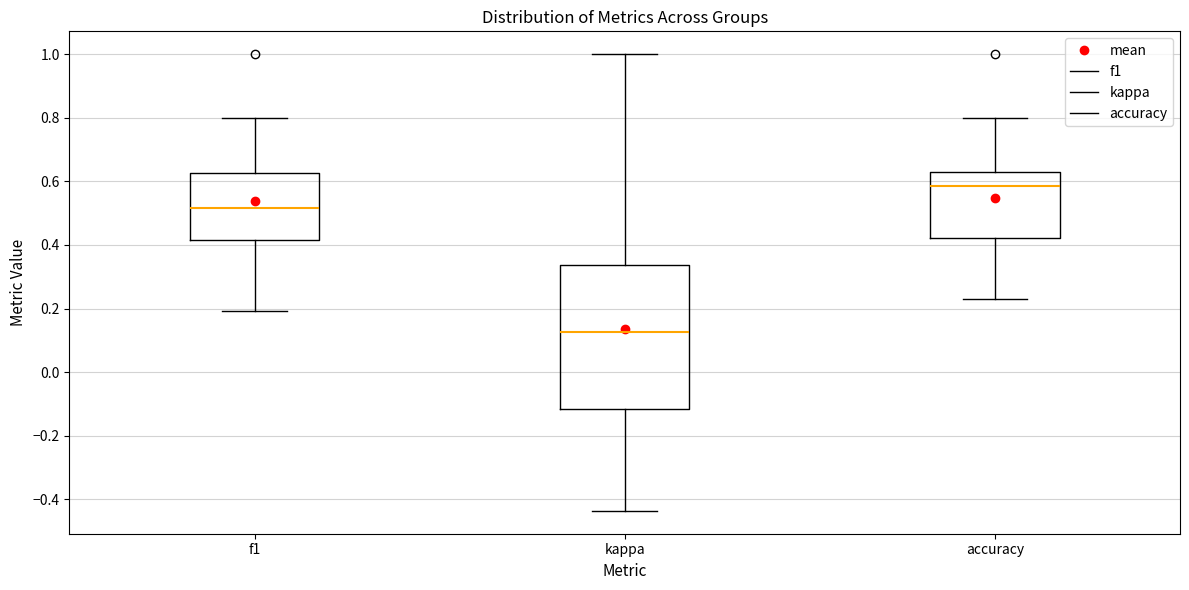

Reading left to right, transcribe this box plot: for each box, give where its median line is, the range the box spans, and where its two whiskers end, as read against the y-axis. The values are not printed on the chart, so give them approximately, as read against the axis.

f1: median 0.52, box 0.42 to 0.62, whiskers 0.20 to 0.80
kappa: median 0.12, box -0.12 to 0.34, whiskers -0.44 to 1.00
accuracy: median 0.58, box 0.42 to 0.62, whiskers 0.24 to 0.80